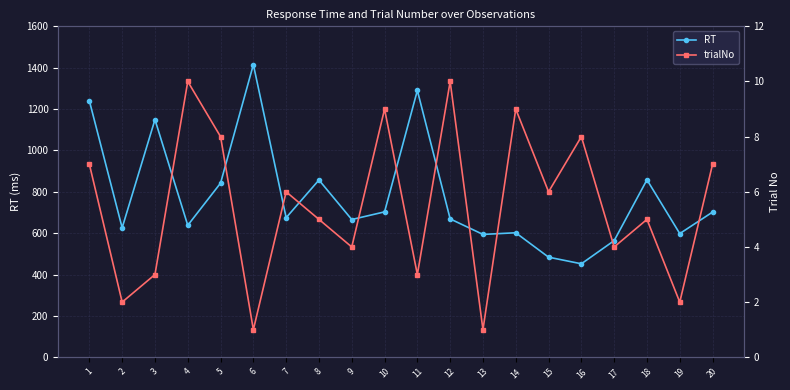

Which series has the largest range (max minus min)?

RT